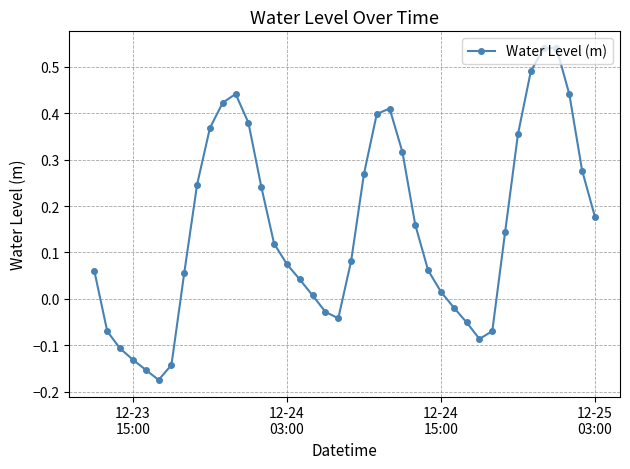

What is the difference between the maximum and minimum values?

0.7